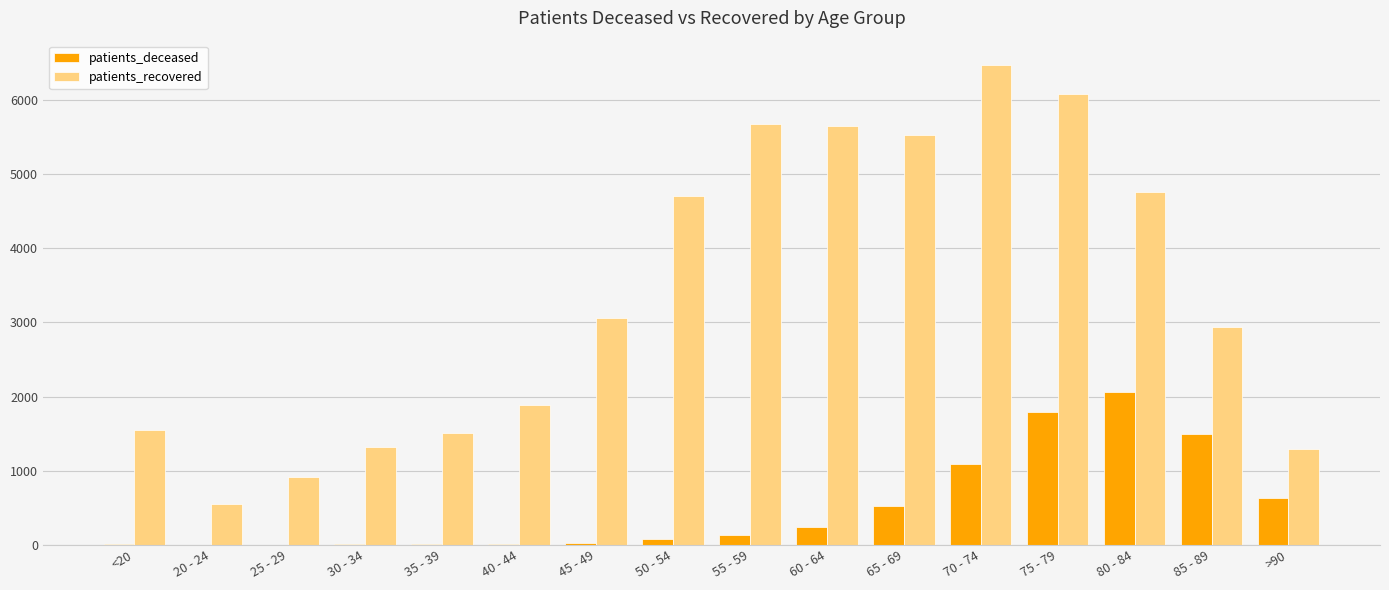

What is the sum of all patients_deceased values?

8127